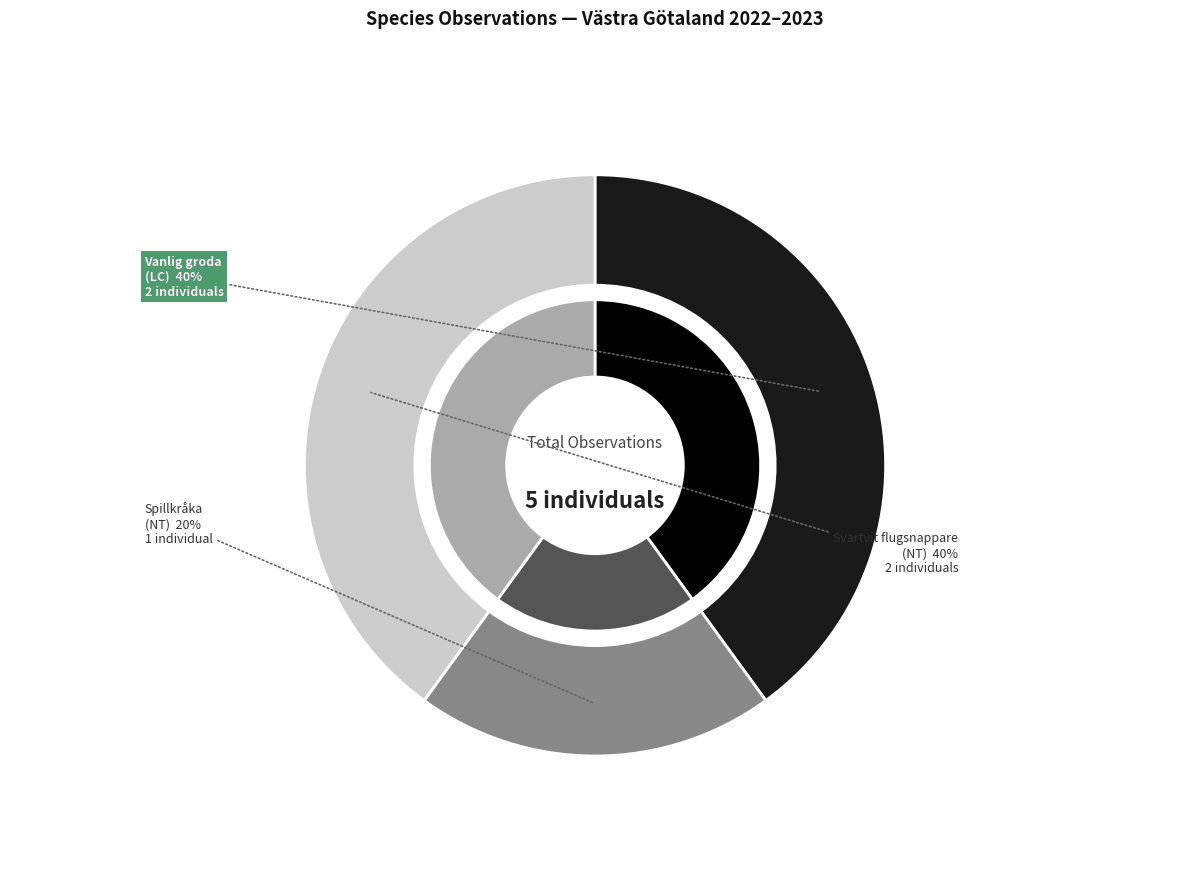

Which has a higher value, Svartvit flugsnappare or Vanlig groda?

Svartvit flugsnappare